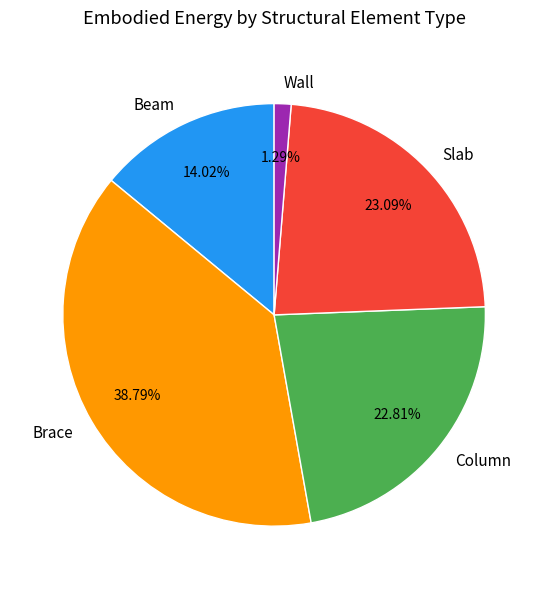

What is the largest slice in the pie chart?

Brace